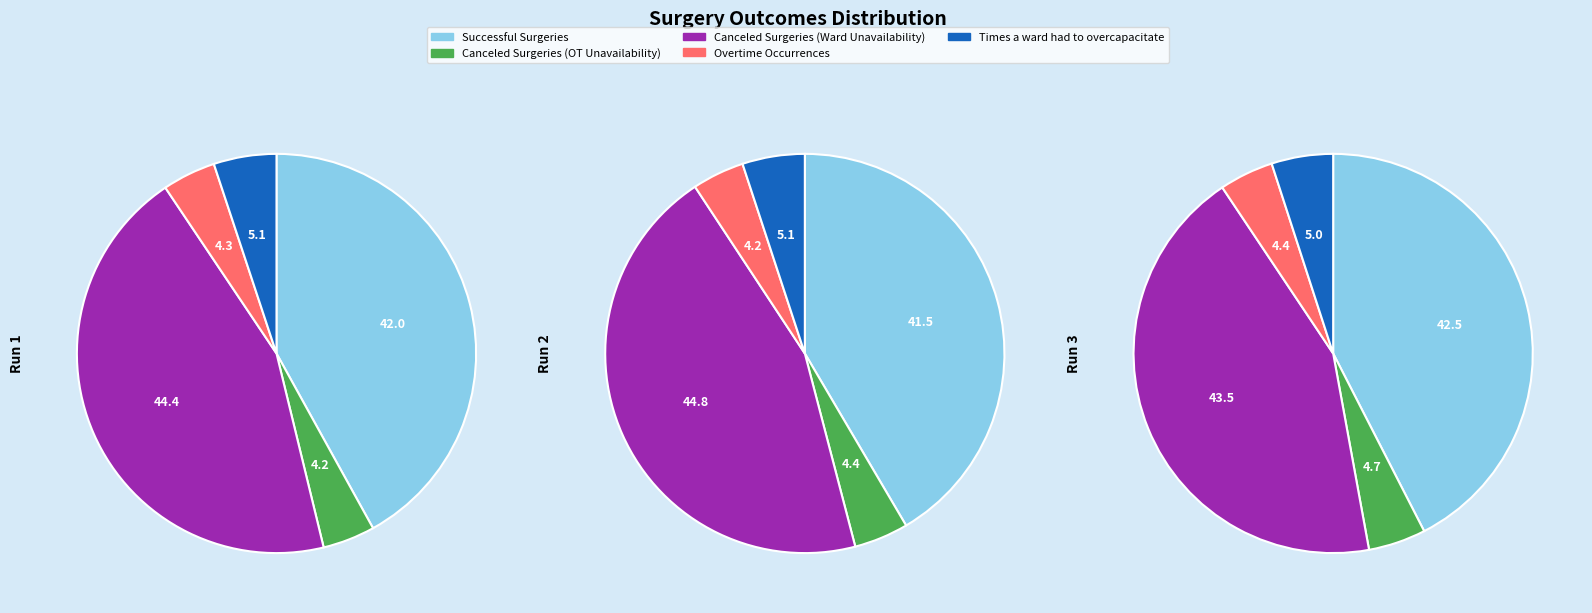

Is there any slice that represents more than half of the pie?

No